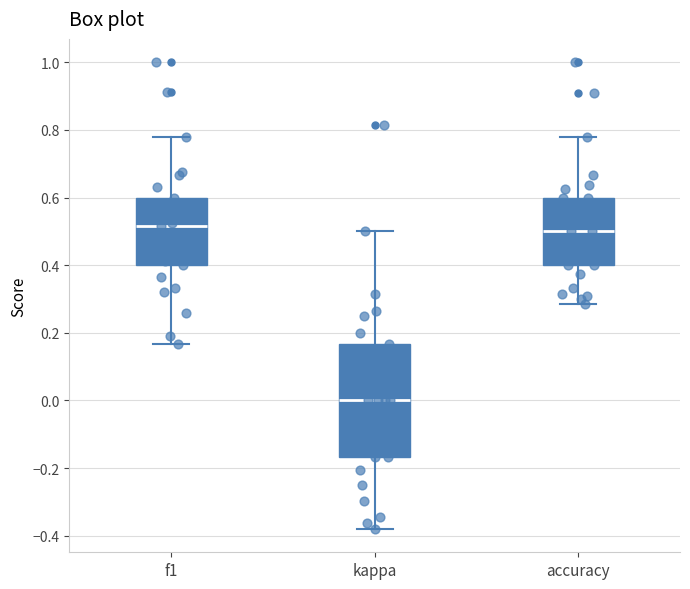

Reading left to right, read every box against the y-axis: the position of its median line, the range the box covers, and the ends of its whiskers. The values are not printed on the chart, so give them approximately, as read against the axis.

f1: median 0.52, box 0.40 to 0.60, whiskers 0.16 to 0.78
kappa: median 0.00, box -0.16 to 0.16, whiskers -0.38 to 0.50
accuracy: median 0.50, box 0.40 to 0.60, whiskers 0.28 to 0.78